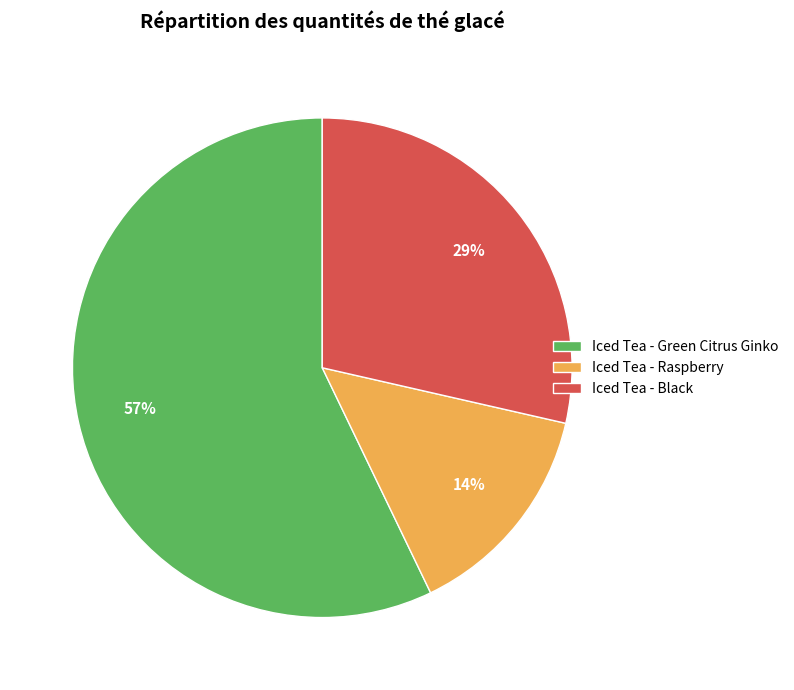

Which slice is the smallest?

Iced Tea - Raspberry